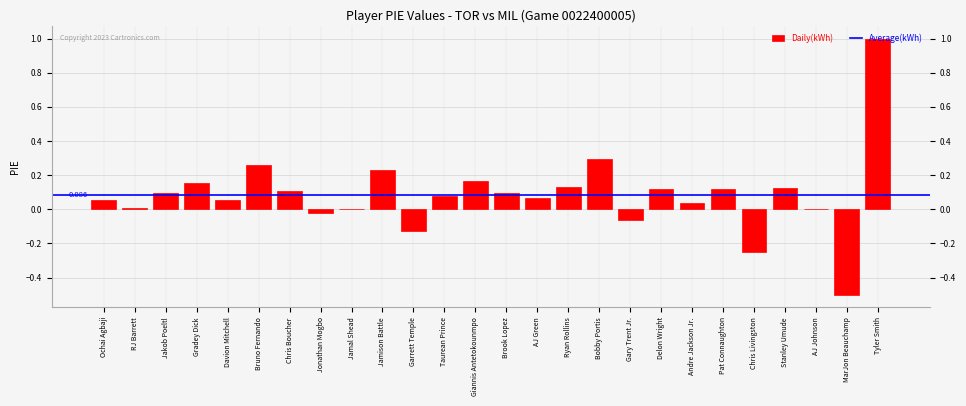

Which category has the highest value across all series?

Tyler Smith